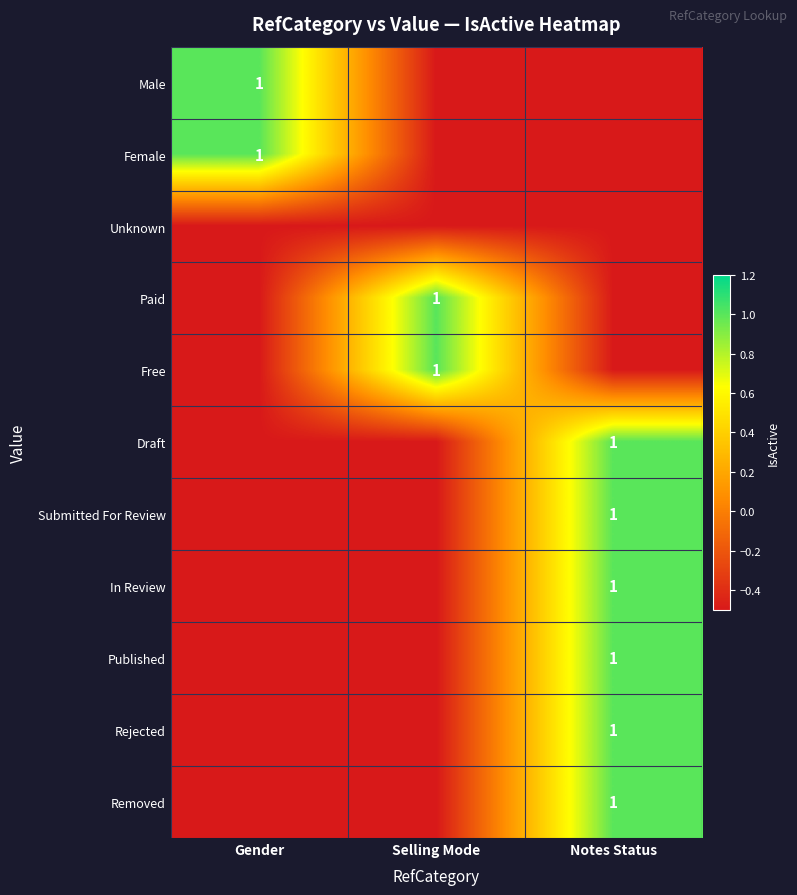

What is the minimum value shown in the chart?

-0.5